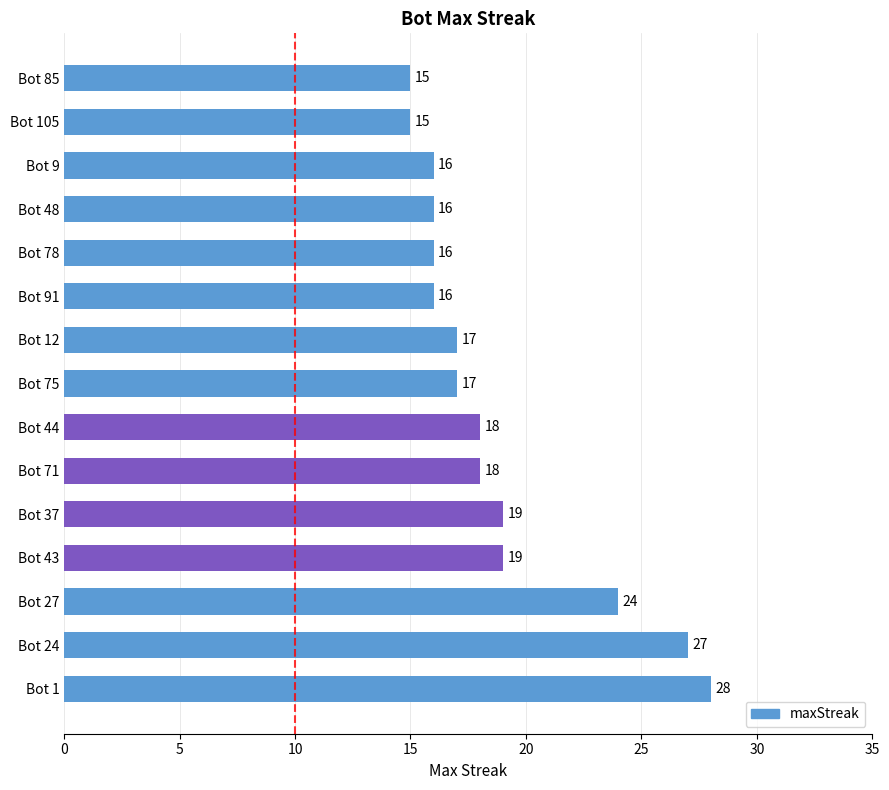

What is the difference between the maximum and minimum values?

13